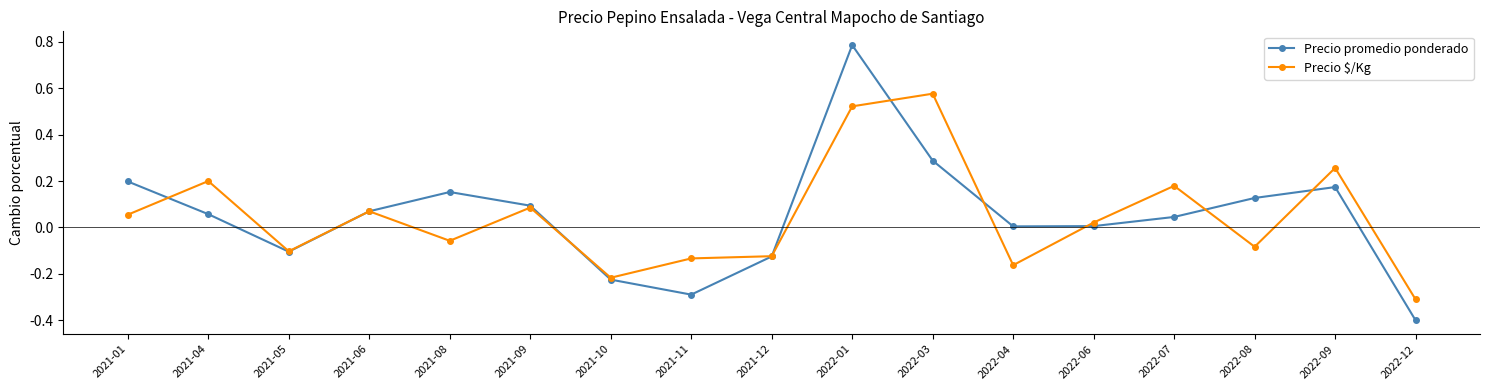

List the series in order of their peak value, highest first.

Precio promedio ponderado, Precio $/Kg